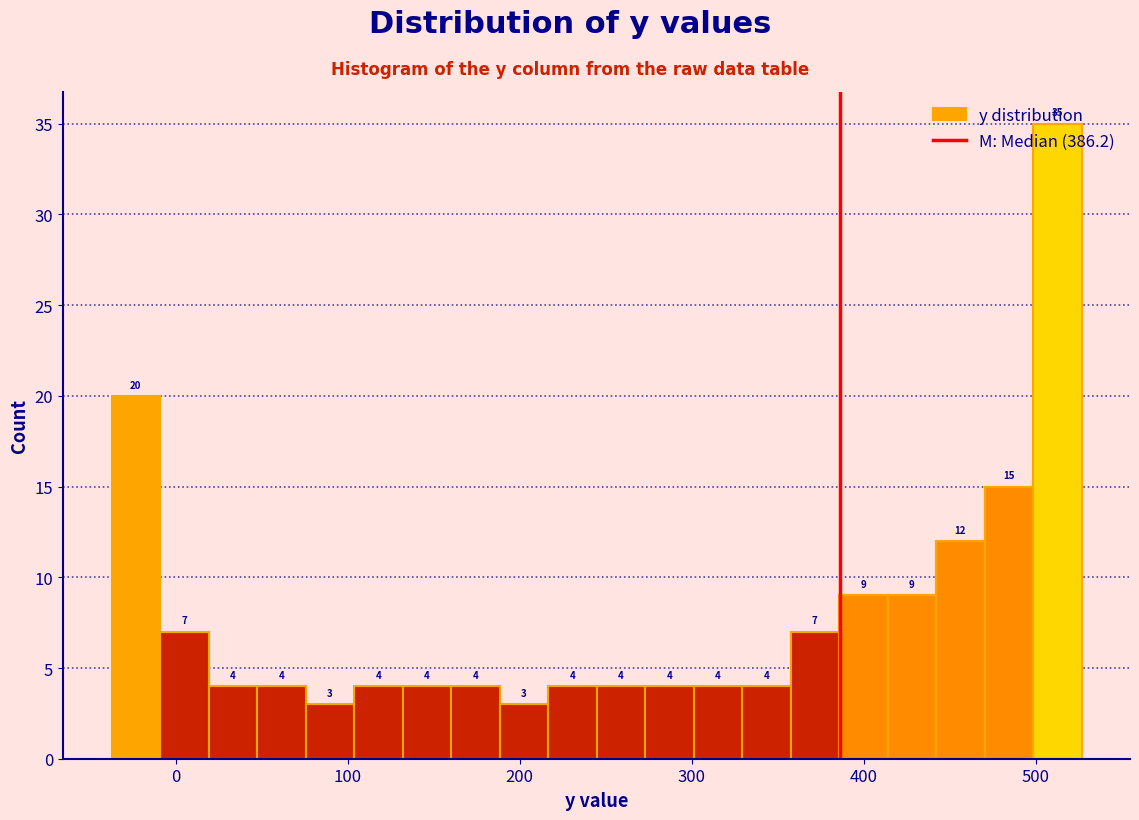

Around what value on the x-axis is the tallest bar? Give the approximate position of its centre, as read against the axis.

510